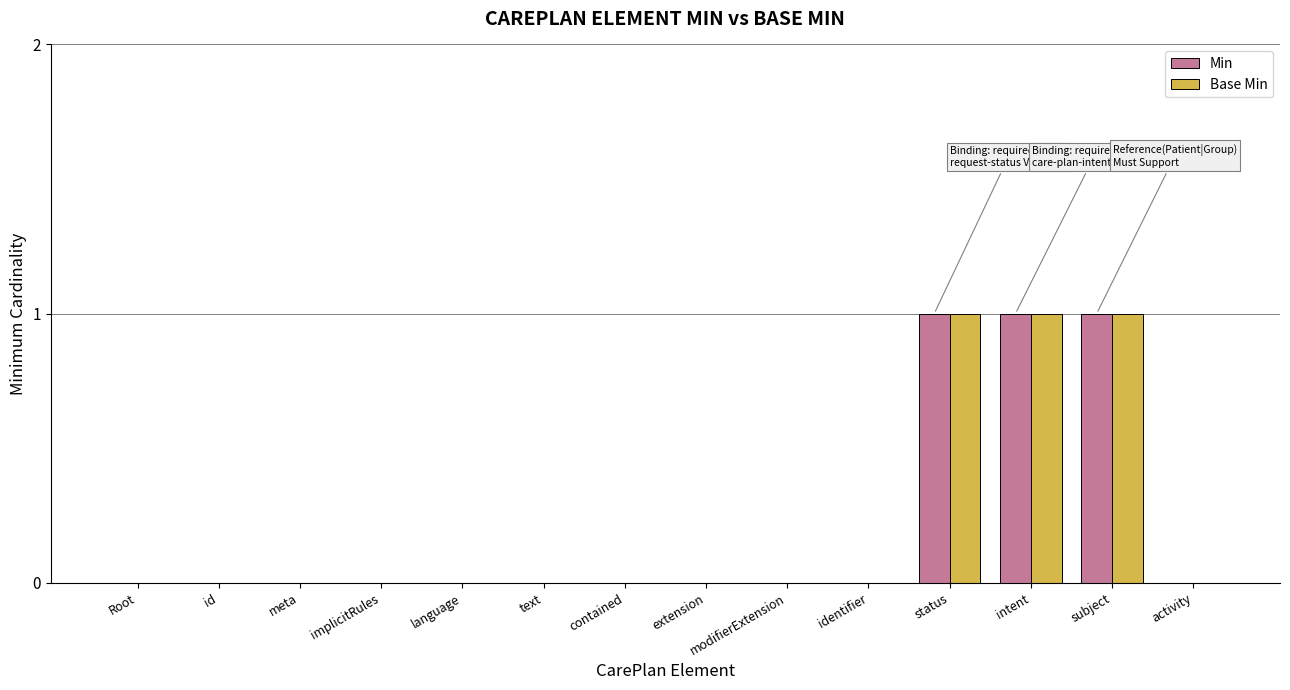

Count the number of categories in the chart.

14